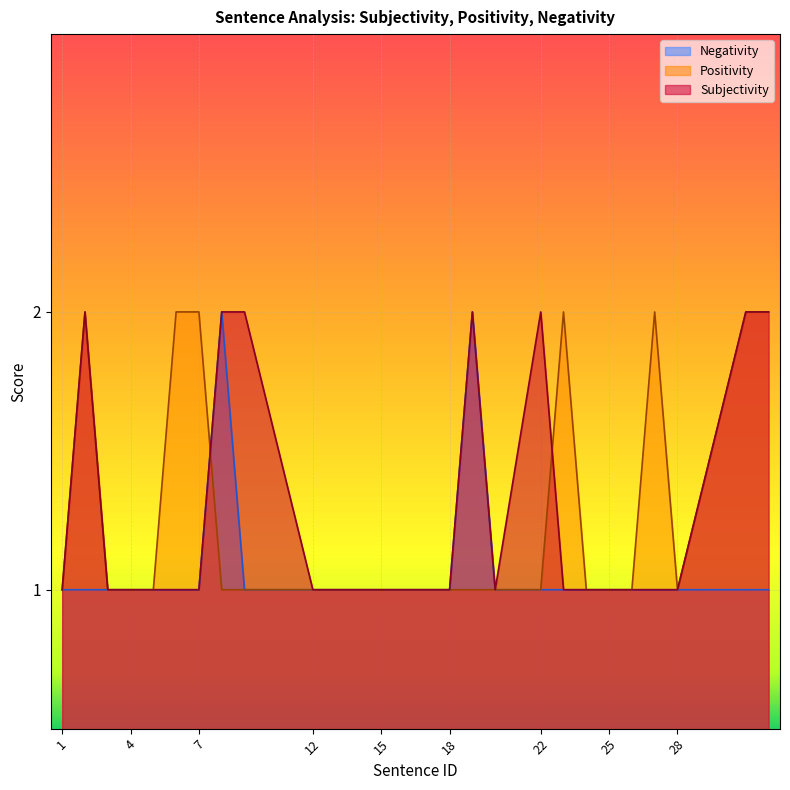

At which category does Subjectivity reach its first local valley?

20